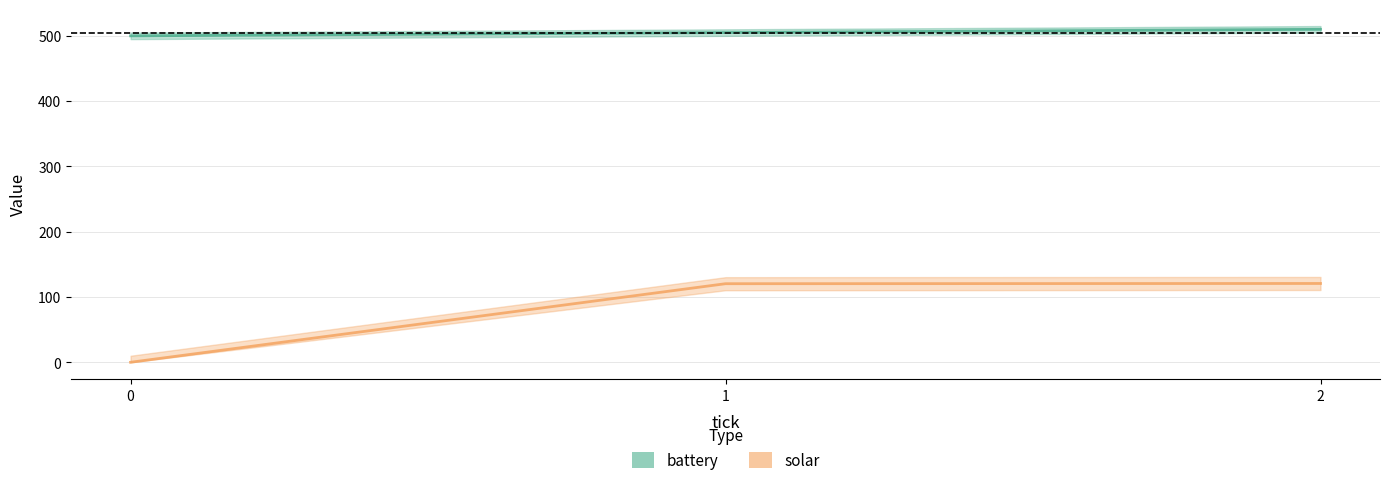

Is it true that battery equals 351.9 at 2?

False